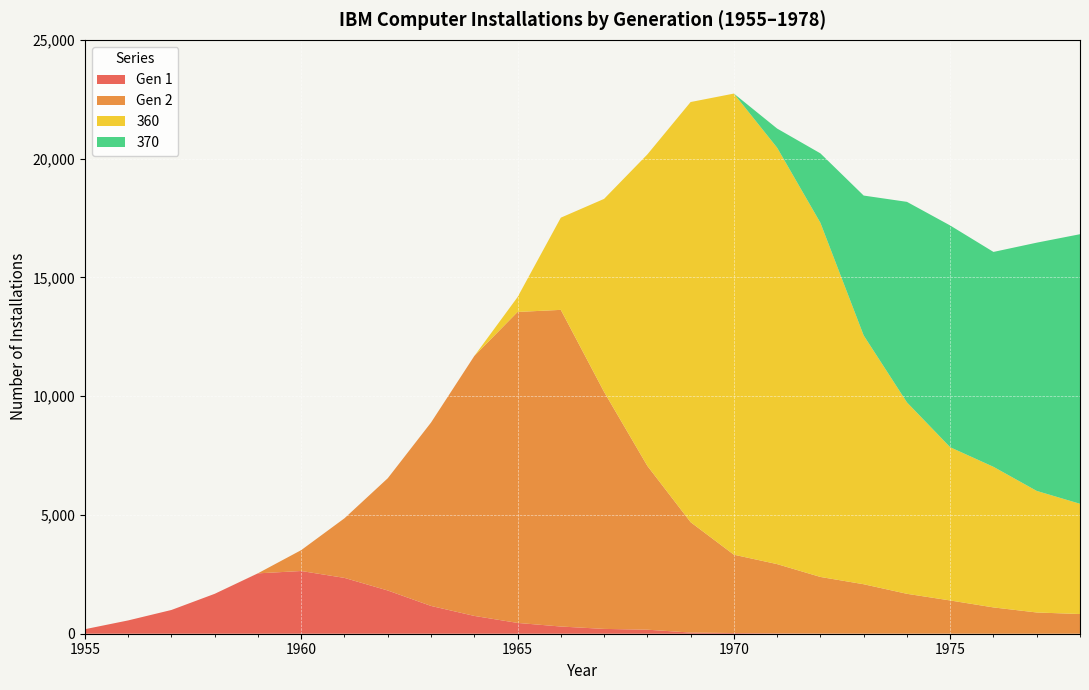

Reading left to right, list all the values displayed in this chart.

gen_1: 1955=190	1956=560	1957=1000	1958=1680	1959=2542	1960=2640	1961=2350	1962=1820	1963=1170	1964=750	1965=455	1966=303	1967=203	1968=170	1969=49	1970=29	1971=14	1972=6	1973=4	1974=4	1975=3	1976=0	1977=0	1978=0
gen_2: 1955=0	1956=0	1957=0	1958=0	1959=3	1960=880	1961=2510	1962=4725	1963=7720	1964=10940	1965=13090	1966=13330	1967=9977	1968=6896	1969=4646	1970=3297	1971=2916	1972=2384	1973=2079	1974=1676	1975=1397	1976=1107	1977=894	1978=829
360: 1955=0	1956=0	1957=0	1958=0	1959=0	1960=0	1961=0	1962=0	1963=0	1964=0	1965=625	1966=3881	1967=8125	1968=13110	1969=17687	1970=19412	1971=17529	1972=14909	1973=10475	1974=8060	1975=6450	1976=5919	1977=5118	1978=4641
370: 1955=0	1956=0	1957=0	1958=0	1959=0	1960=0	1961=0	1962=0	1963=0	1964=0	1965=0	1966=0	1967=0	1968=0	1969=0	1970=0	1971=806	1972=2922	1973=5887	1974=8440	1975=9335	1976=9046	1977=10450	1978=11348